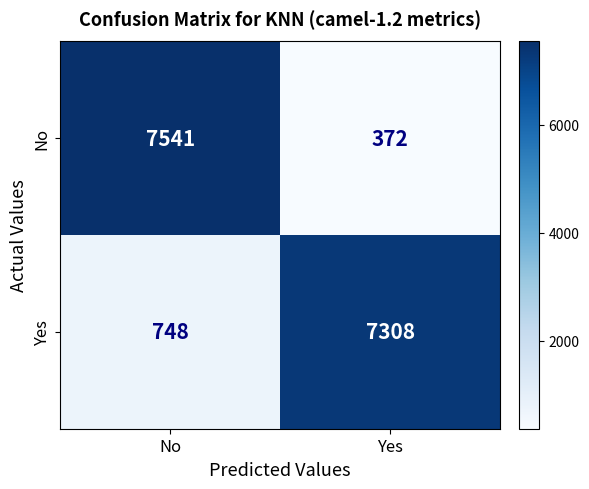

Where is Yes nearest to the value 4028?

No